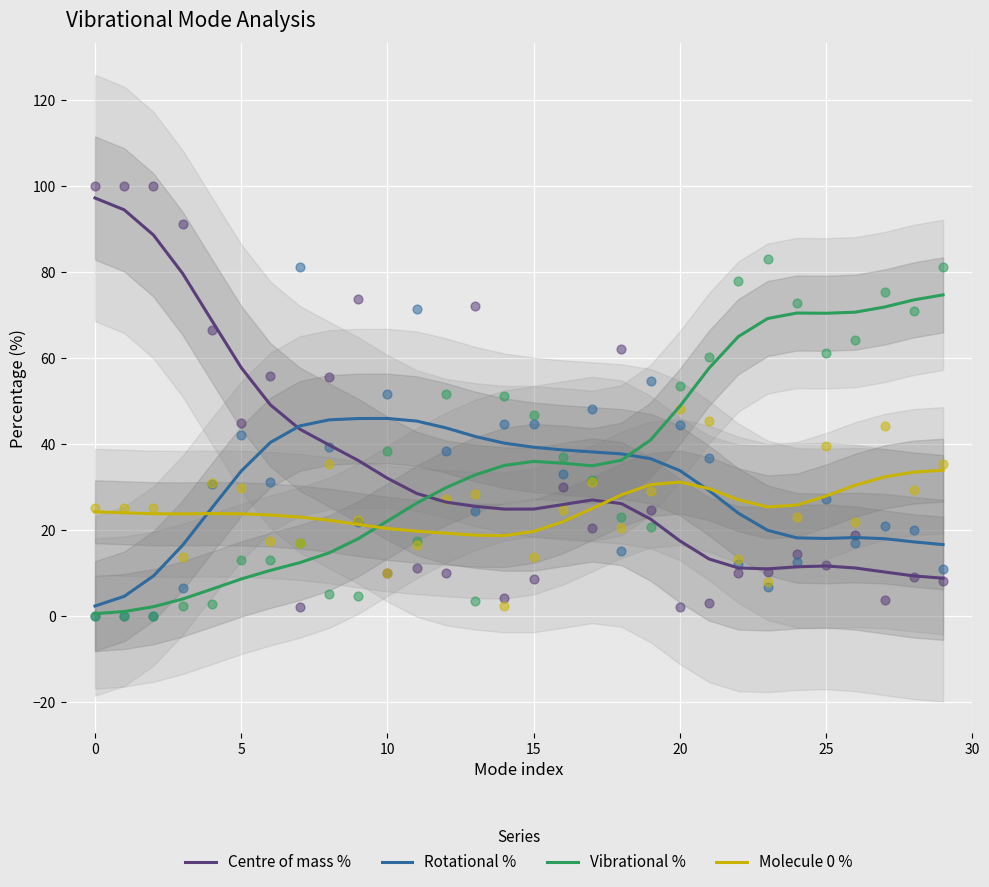

Which series has the largest total across all categories?

Vibrational %